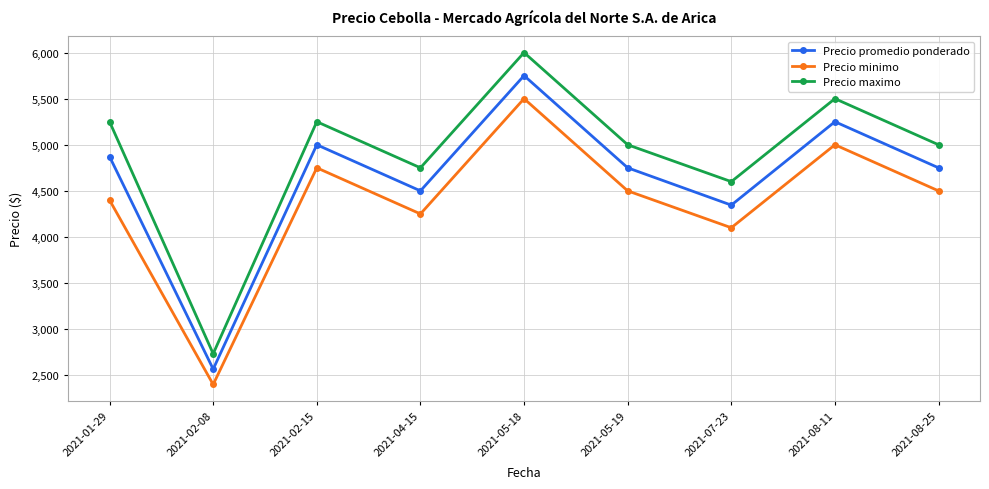

Rank the series by their maximum value, from lowest to highest.

Precio minimo, Precio promedio ponderado, Precio maximo